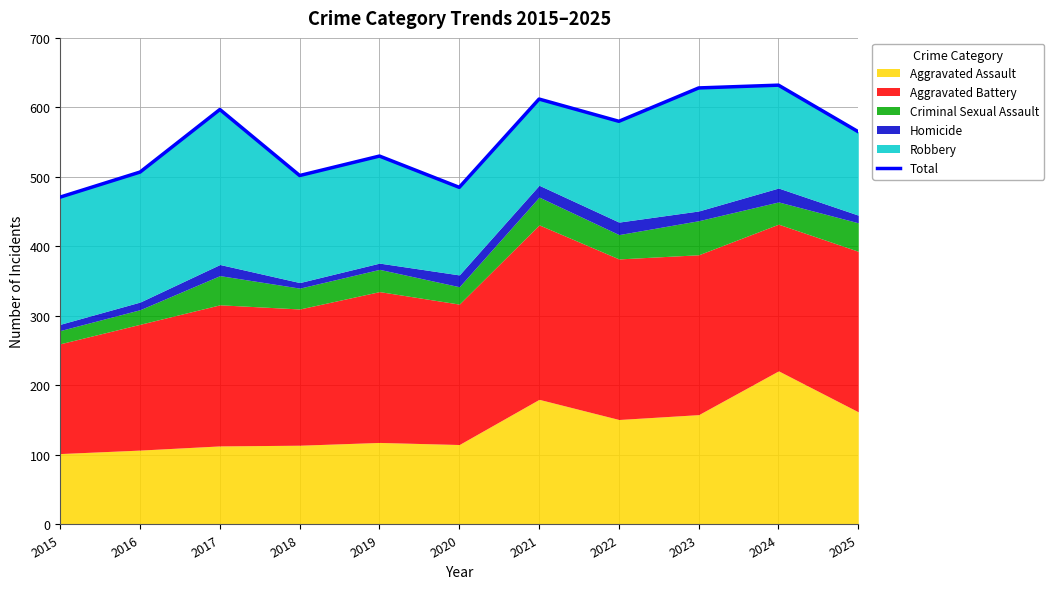

What is the difference between the values at 2015 and 2023?

157